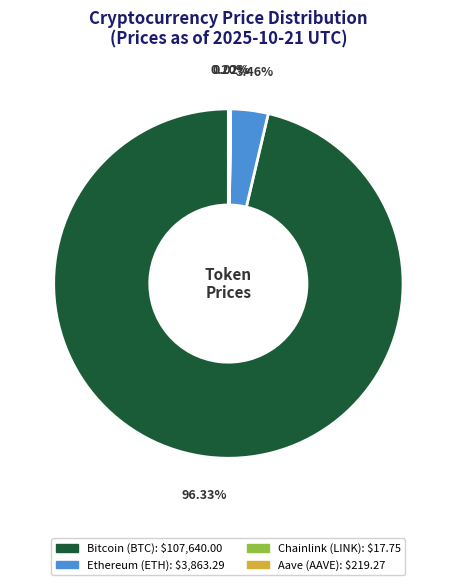

What is the largest slice in the pie chart?

Bitcoin